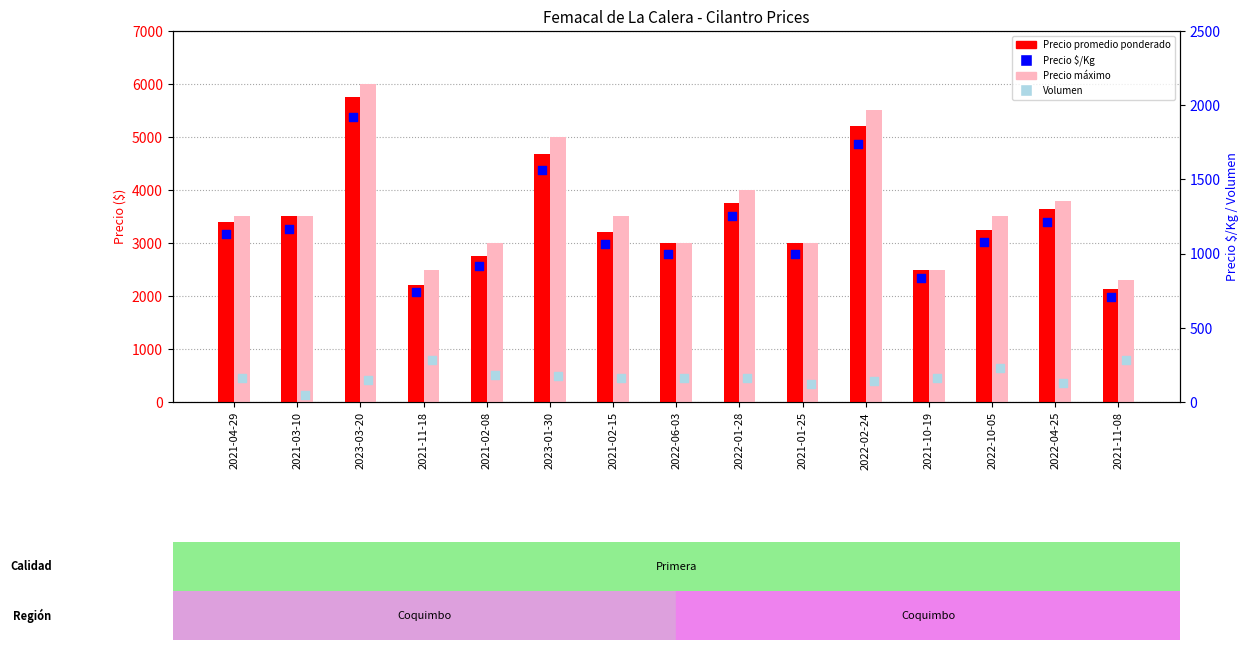

What is the total value across all series at 2021-11-18?

5732